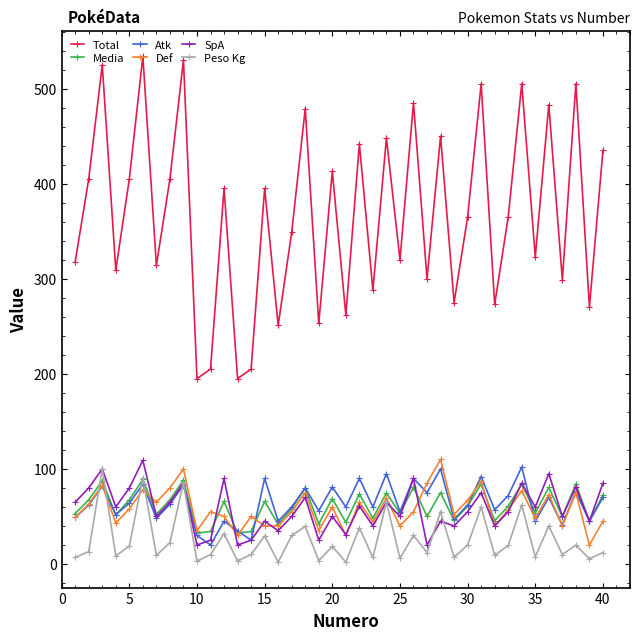

Which series has the largest total across all categories?

Total